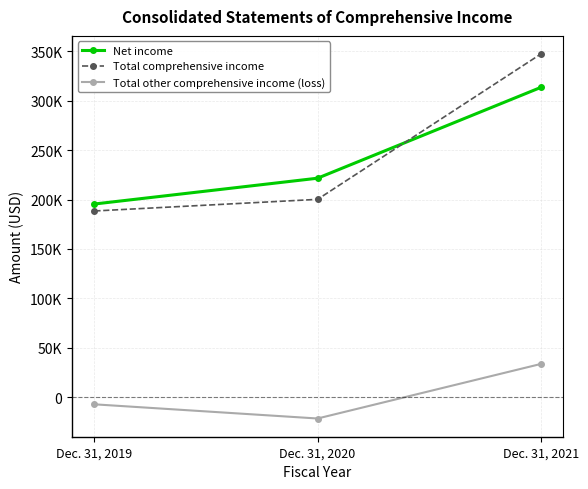

Is this an area chart (filled region under the line)?

No